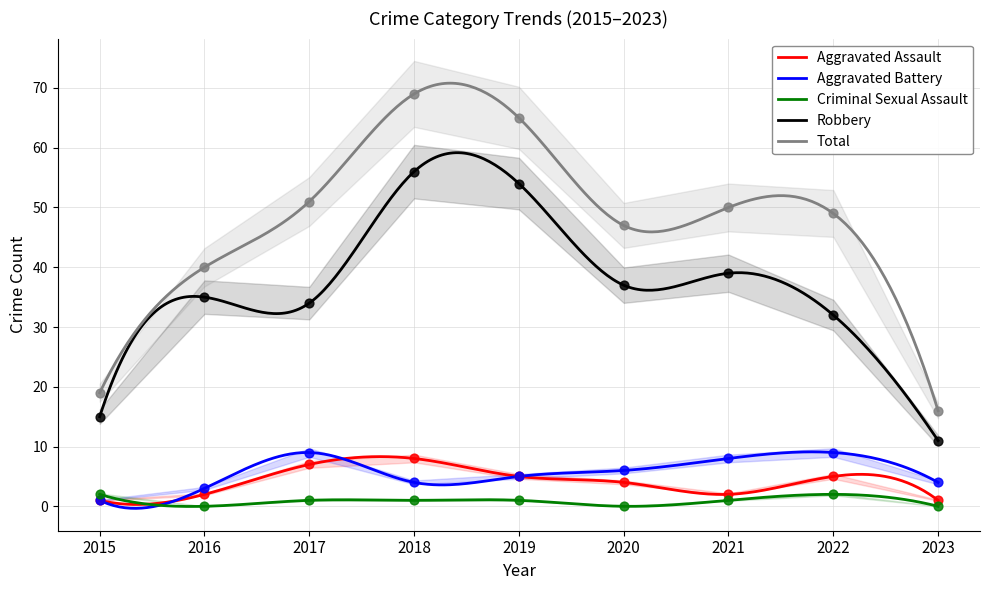

Which series reaches the minimum Y coordinate?

Criminal Sexual Assault